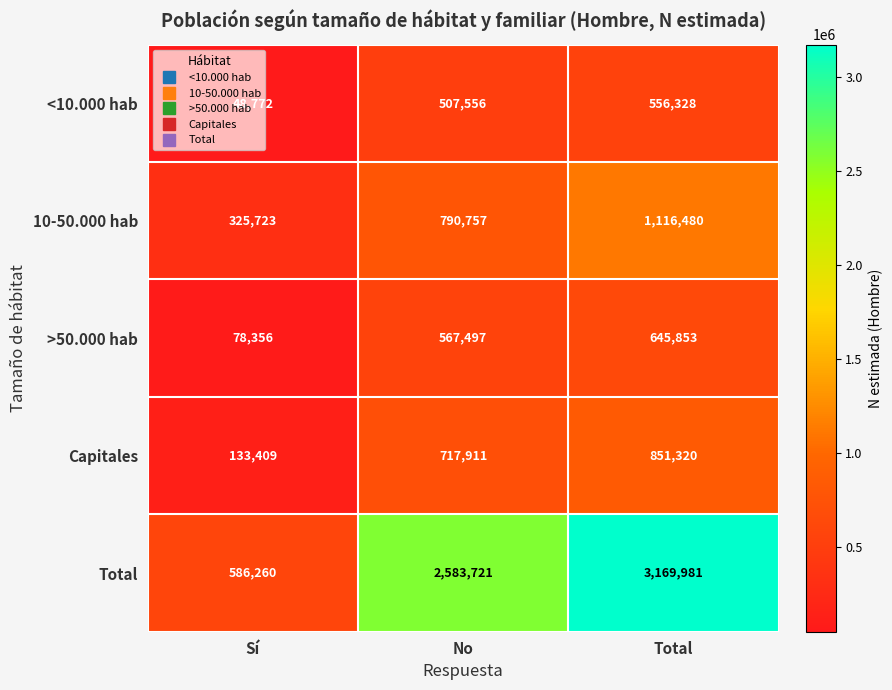

What is the sum of all 10-50.000 hab values?

2232960